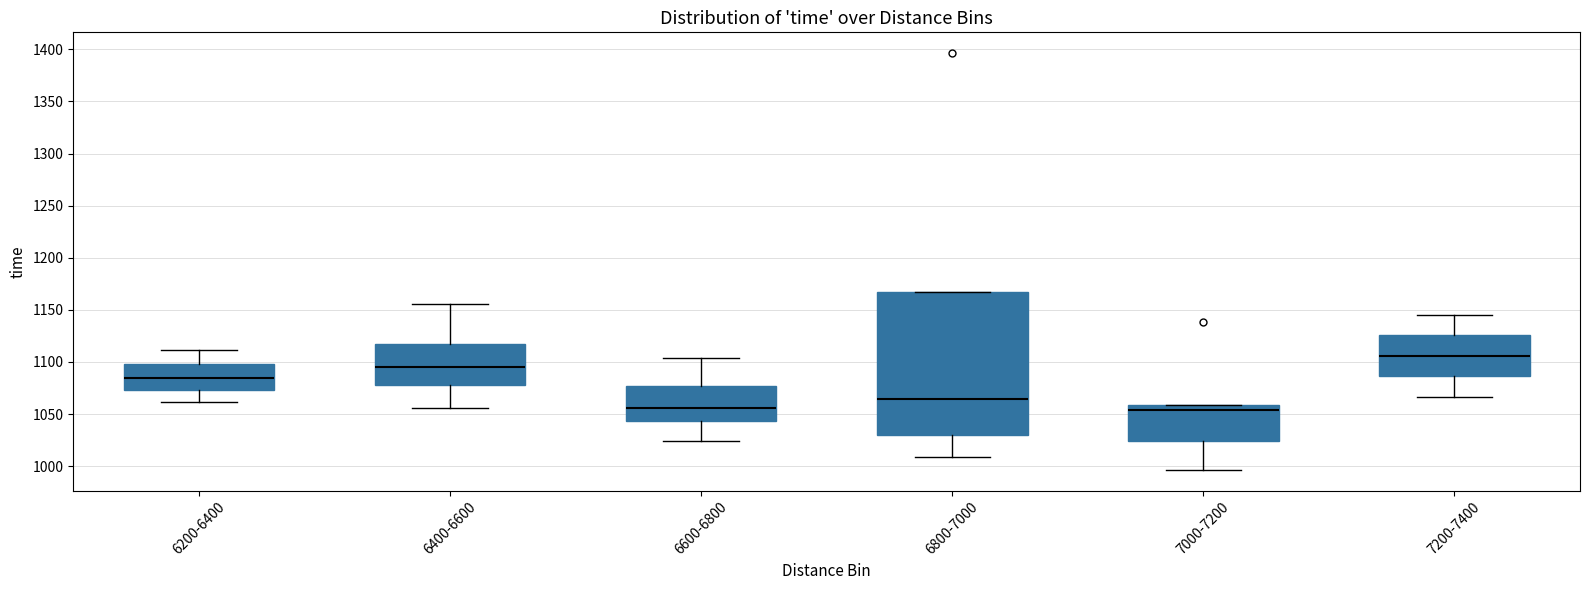

Reading left to right, read every box against the y-axis: the position of its median line, the range the box covers, and the ends of its whiskers. The values are not printed on the chart, so give them approximately, as read against the axis.

6200-6400: median 1085, box 1075 to 1100, whiskers 1060 to 1110
6400-6600: median 1095, box 1080 to 1115, whiskers 1055 to 1155
6600-6800: median 1055, box 1045 to 1075, whiskers 1025 to 1105
6800-7000: median 1065, box 1030 to 1170, whiskers 1010 to 1170
7000-7200: median 1055, box 1025 to 1060, whiskers 995 to 1060
7200-7400: median 1105, box 1085 to 1125, whiskers 1065 to 1145